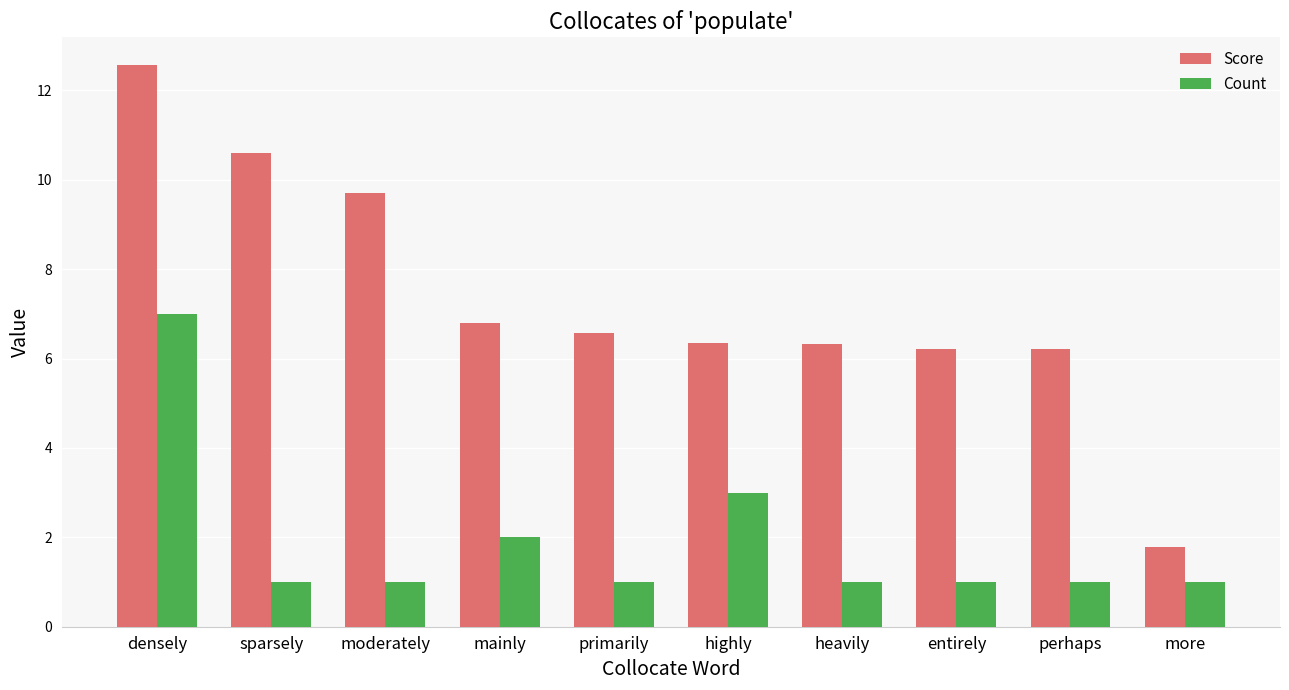

How many bars are there in each group?

2